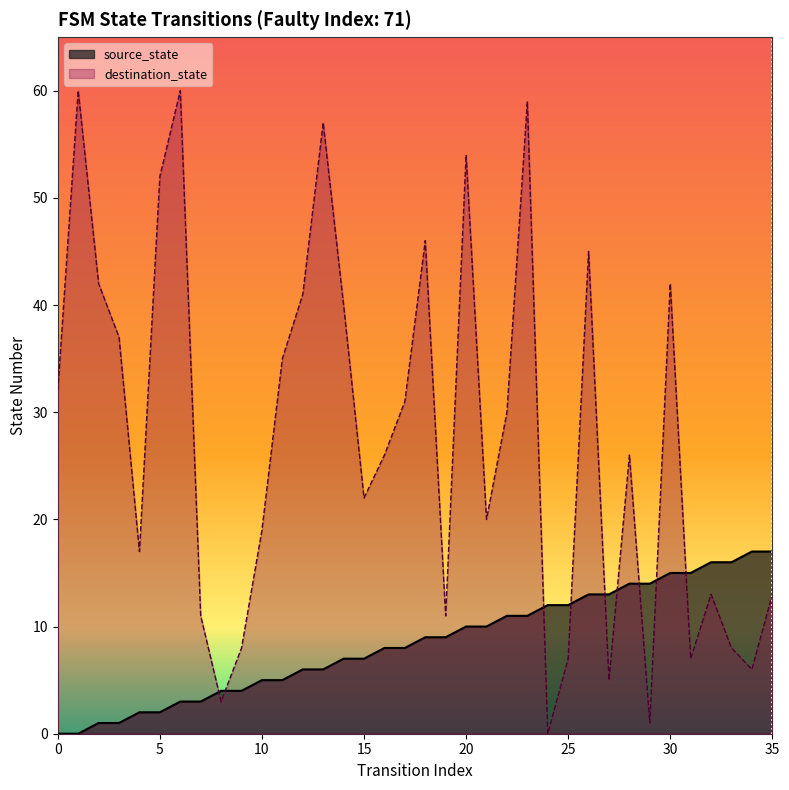

How many times do source_state and destination_state cross each other?

9